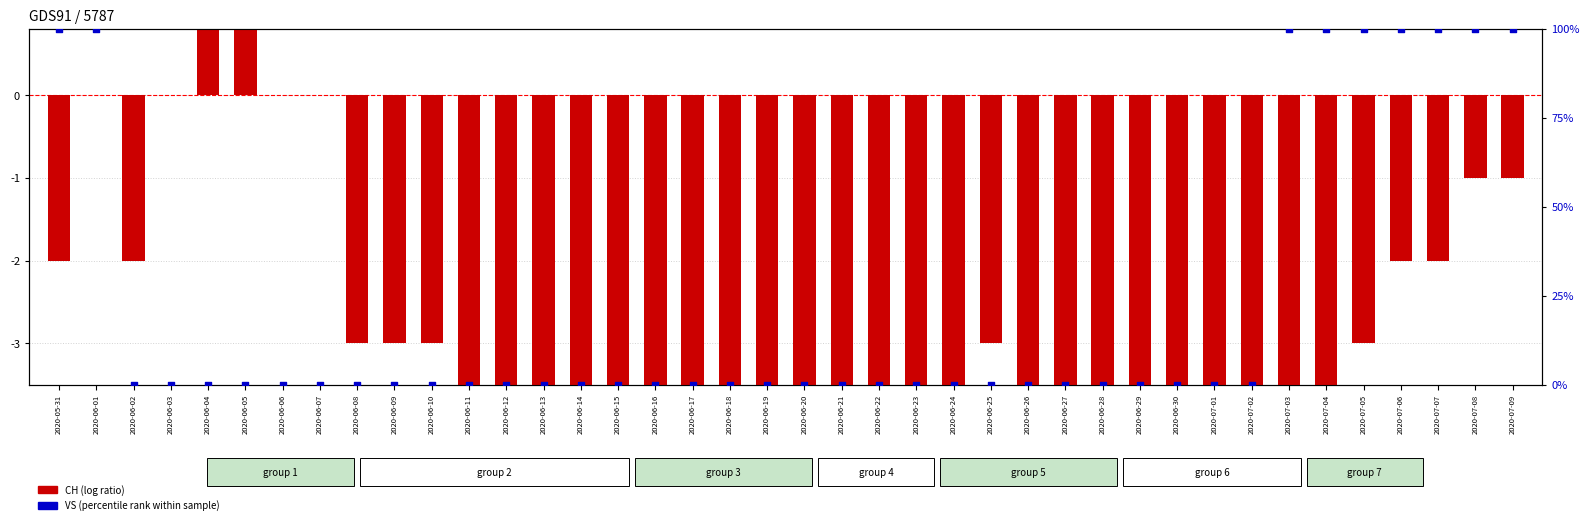

Which series has the largest total across all categories?

VS (percentile rank)